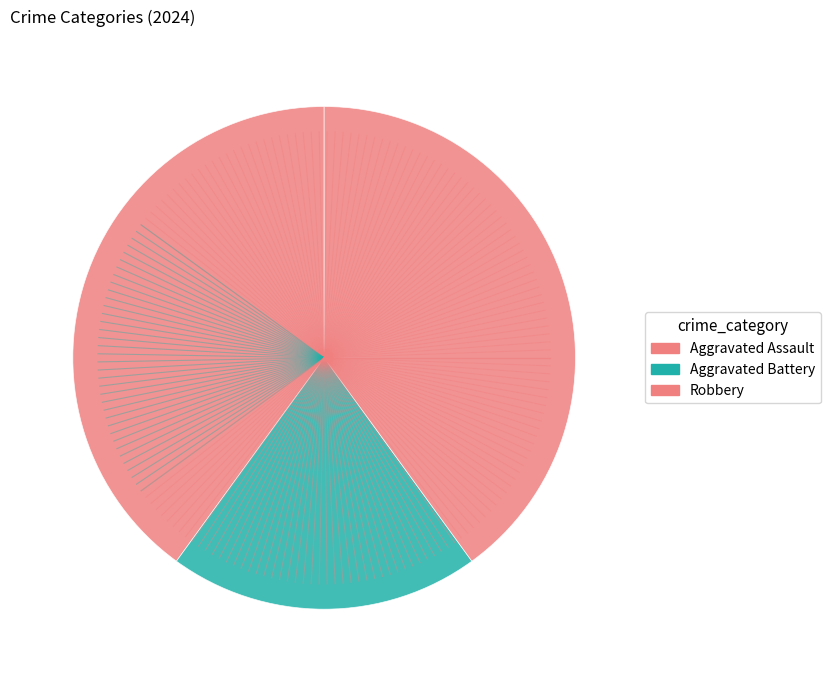

Is it true that Aggravated Assault is 40% of the pie?

True